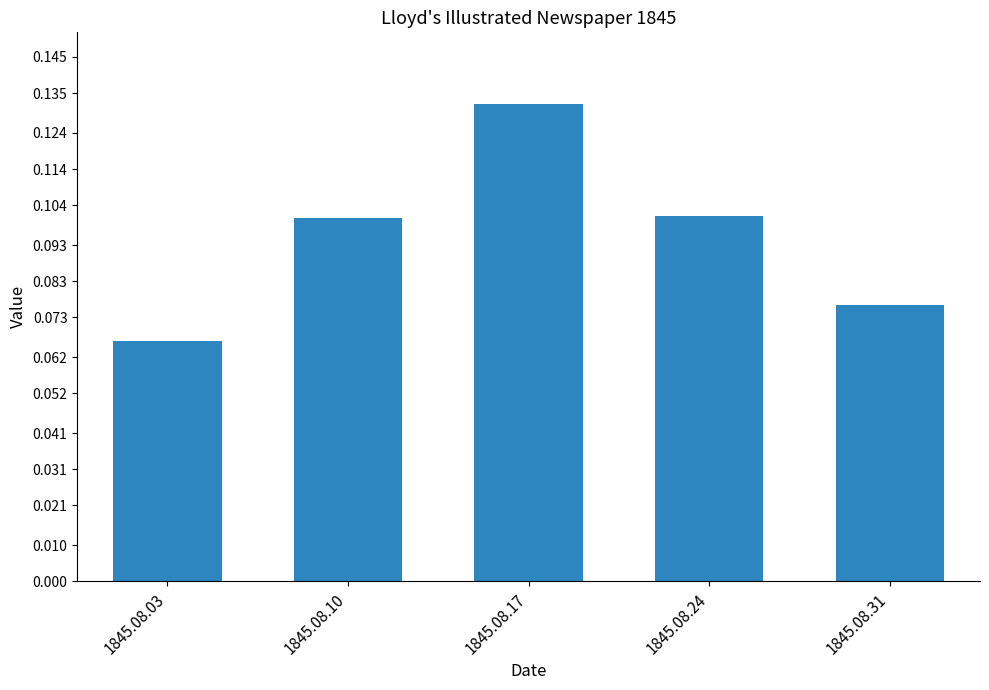

Count the number of data series in this chart.

1